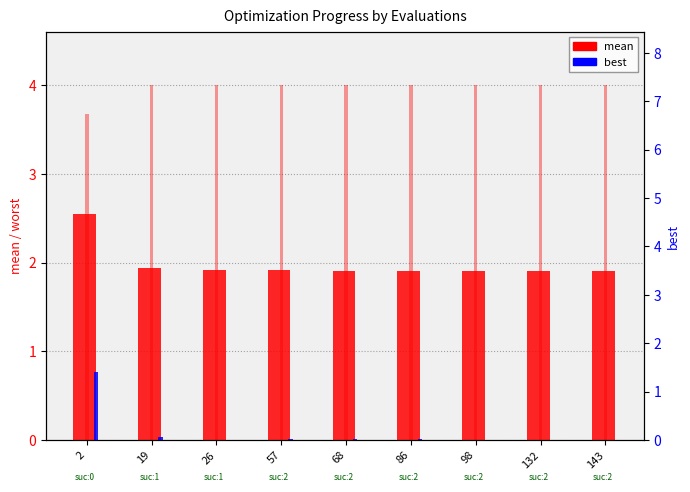

Which series has the widest spread of values?

best